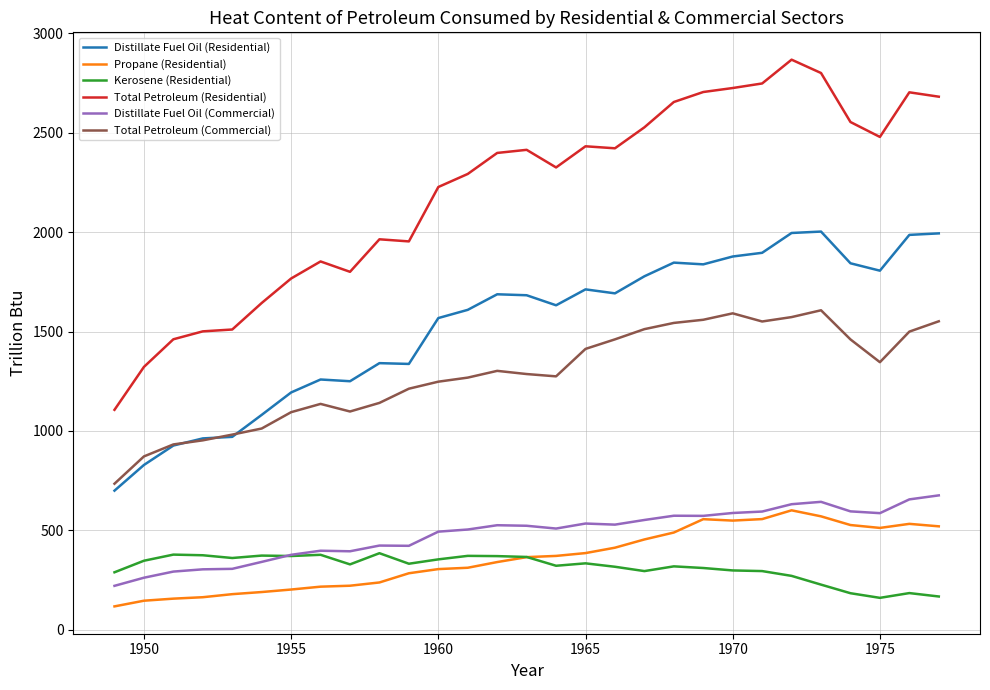

How many lines are shown in the chart?

6